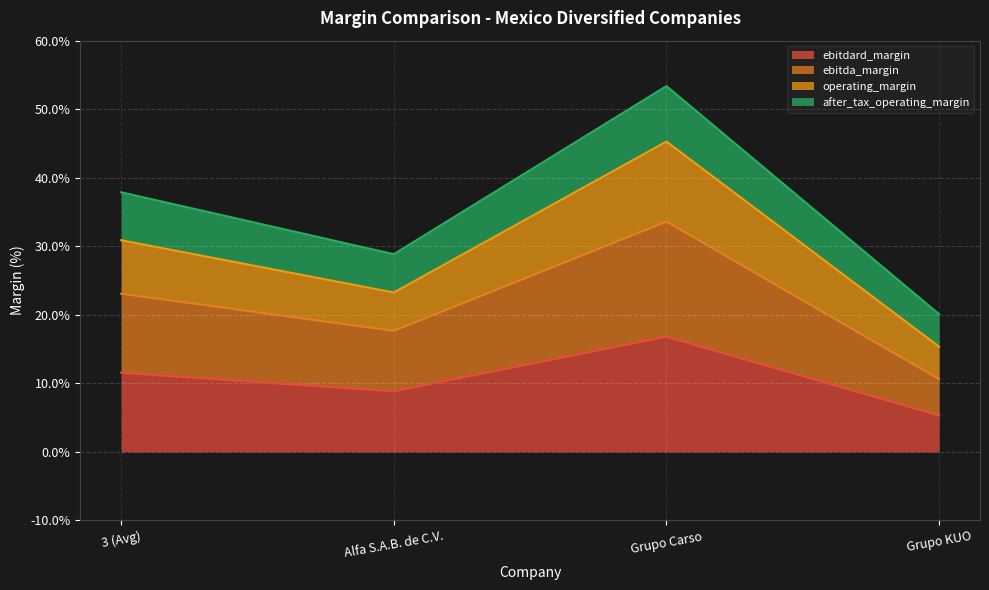

Where is ebitda_margin nearest to the value 0?

Grupo KUO